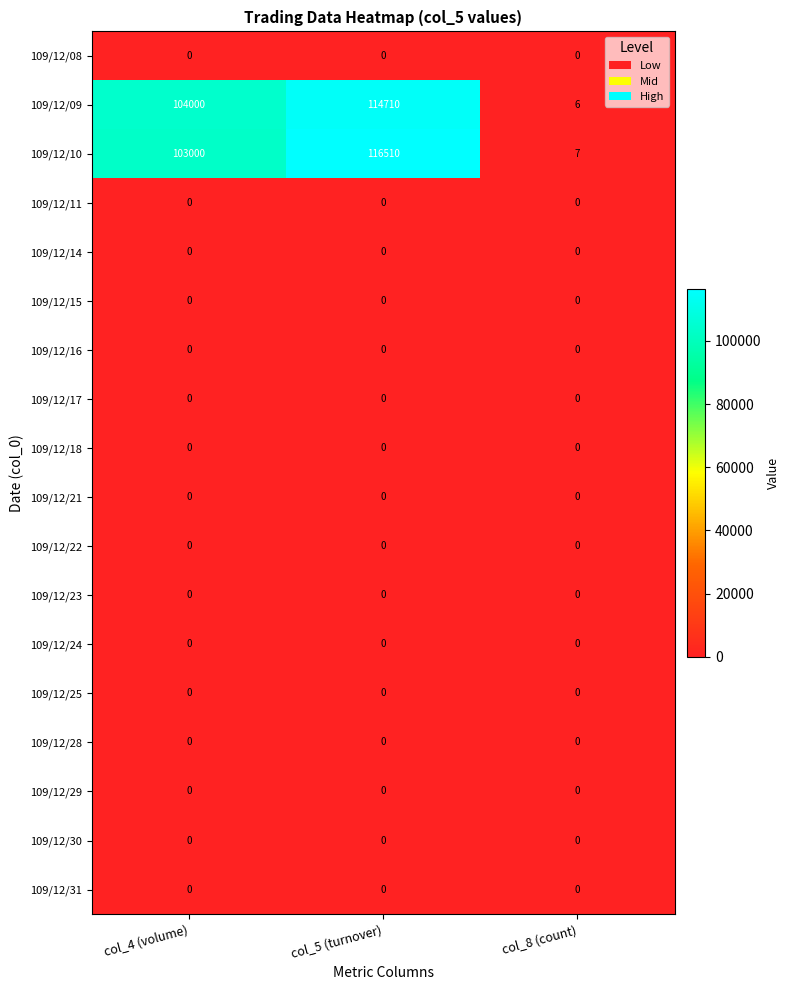

What is the maximum value for 109/12/09?

114710